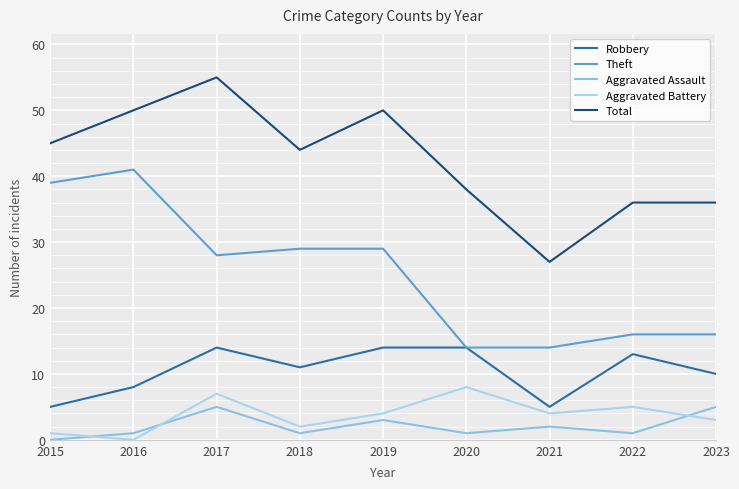

How many lines are shown in the chart?

5